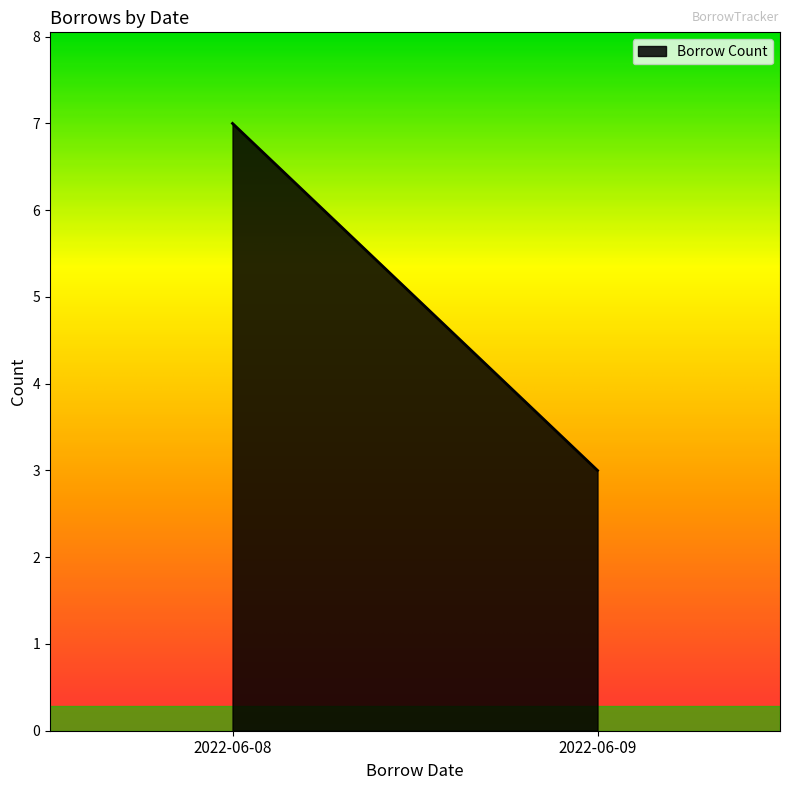

Does the chart have visible grid lines?

No